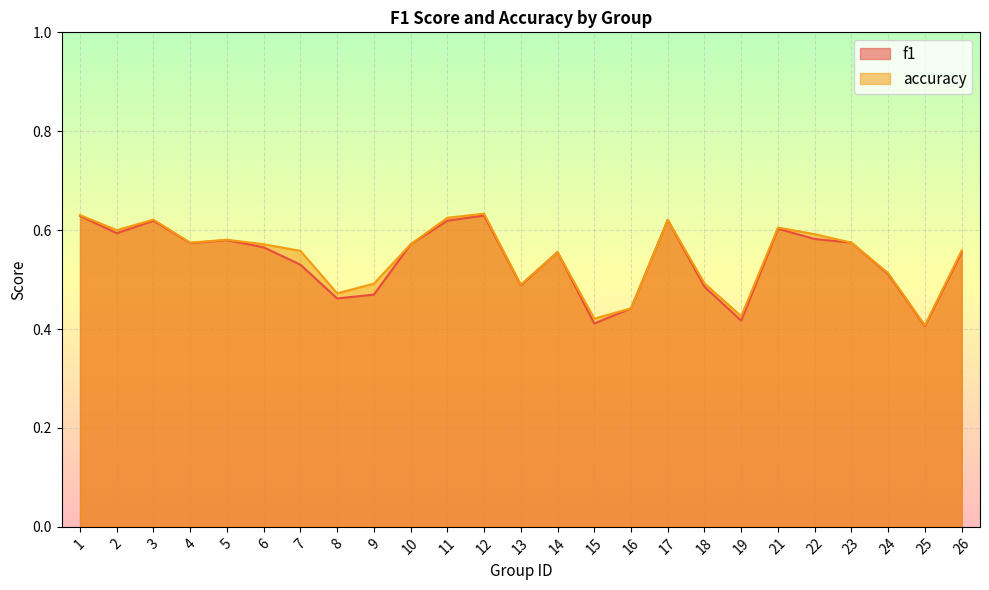

How many lines are shown in the chart?

2